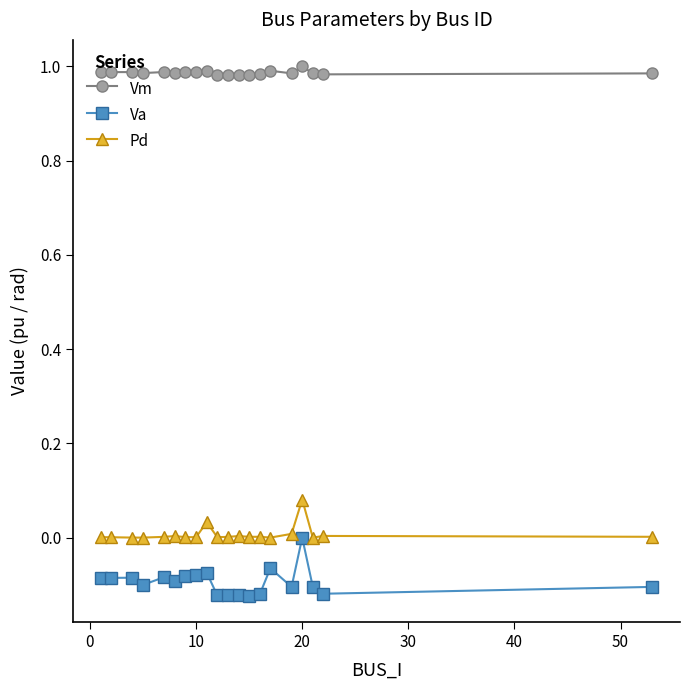

True or false: Pd has more than 0 points higher than both neighbors.

True